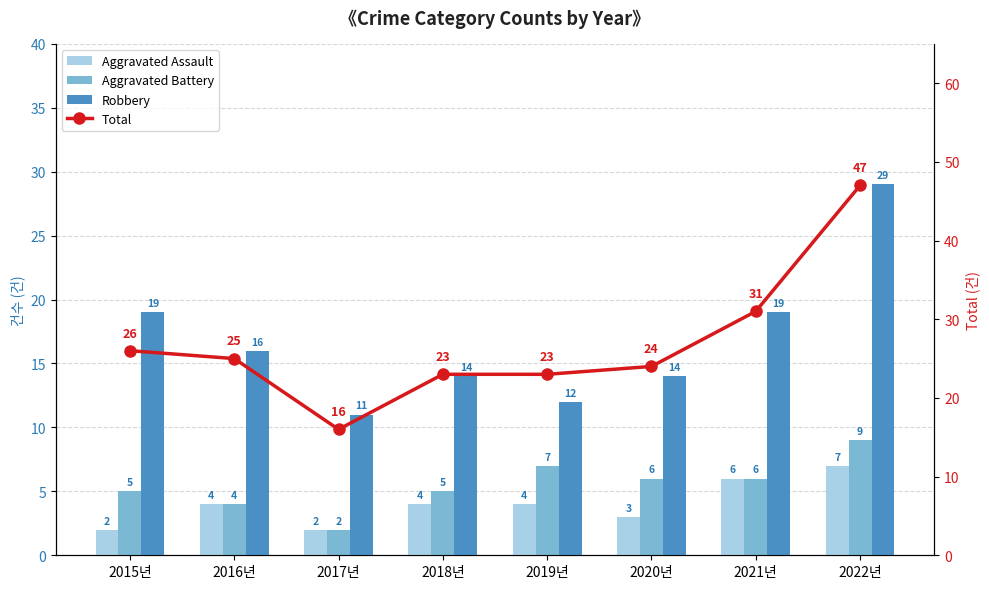

Which series has the largest range (max minus min)?

Total